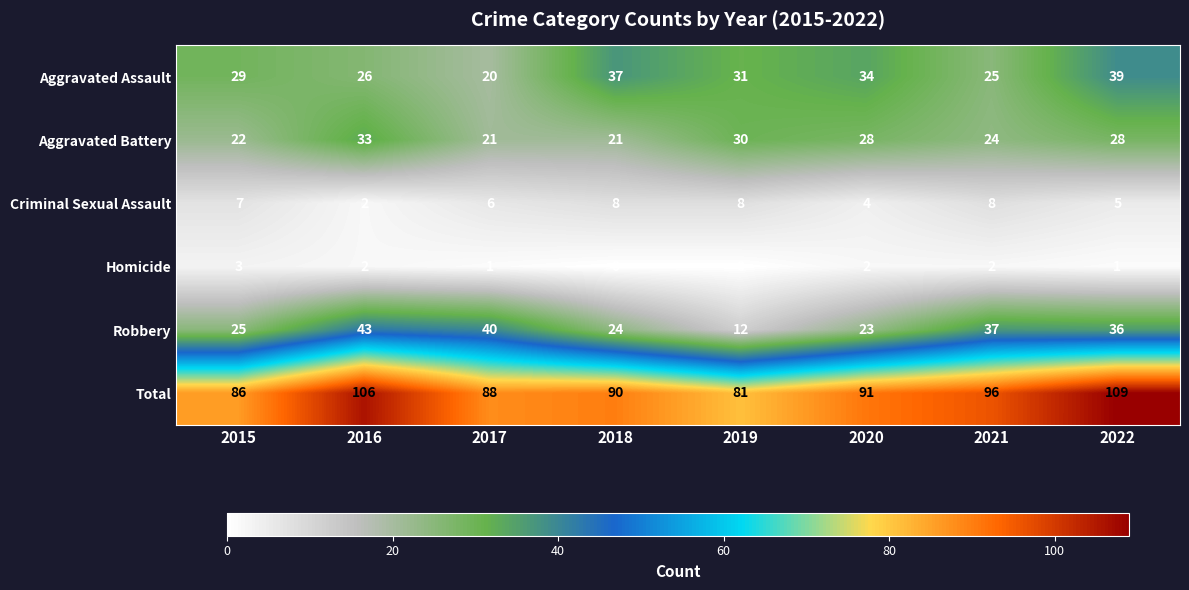

Rank the series at 2017 from lowest to highest value.

Homicide, Criminal Sexual Assault, Aggravated Assault, Aggravated Battery, Robbery, Total